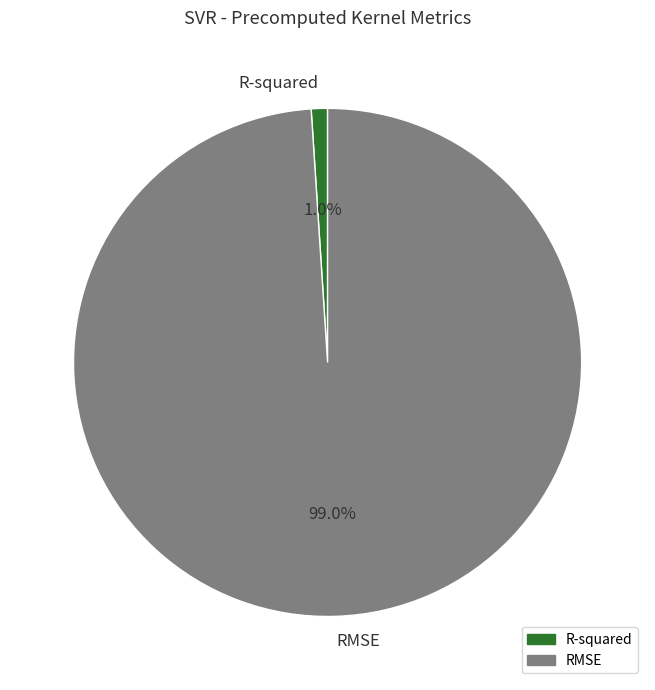

Which category accounts for the majority?

RMSE